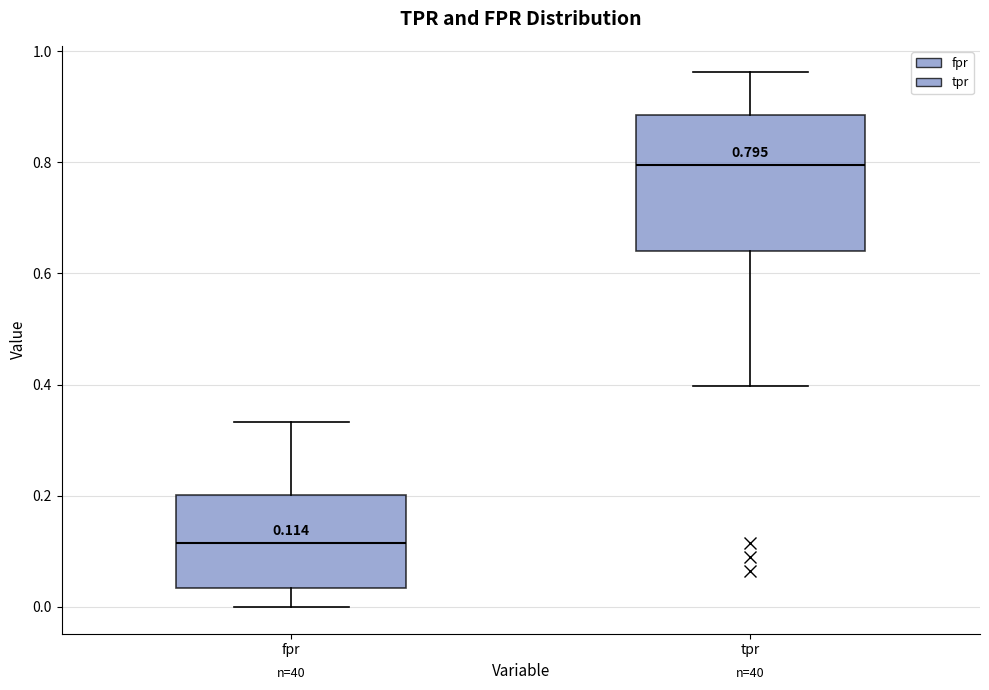

Which box's median line is the highest?

tpr